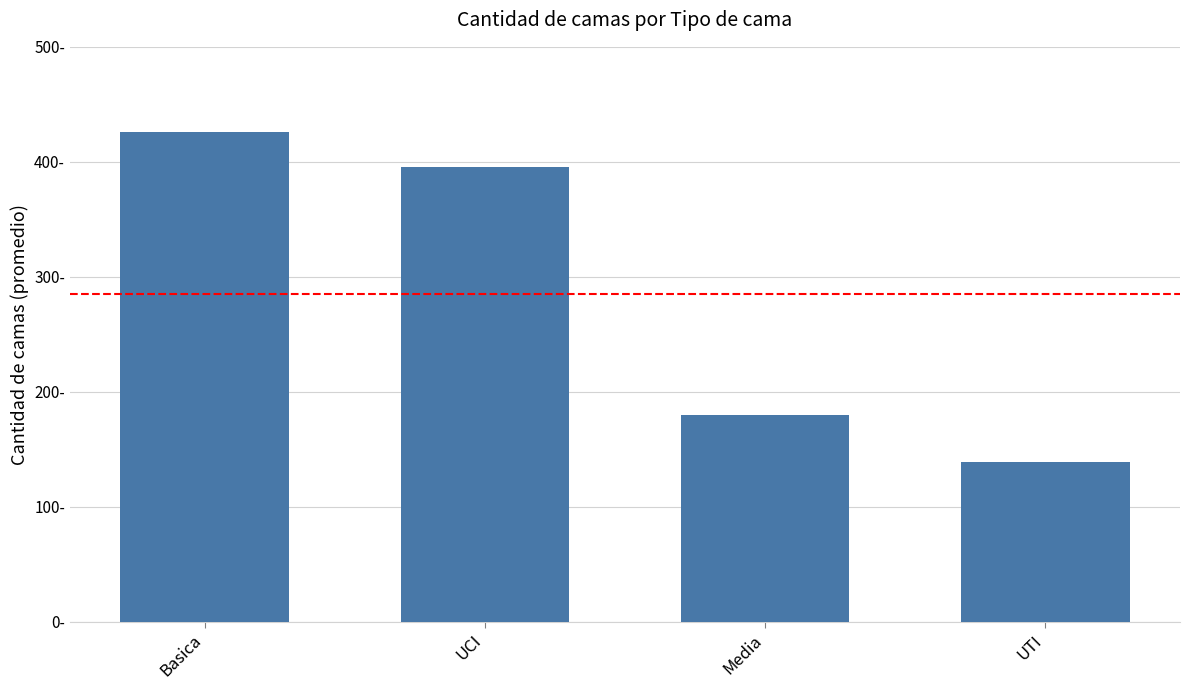

Count the number of values greater than 395.

2